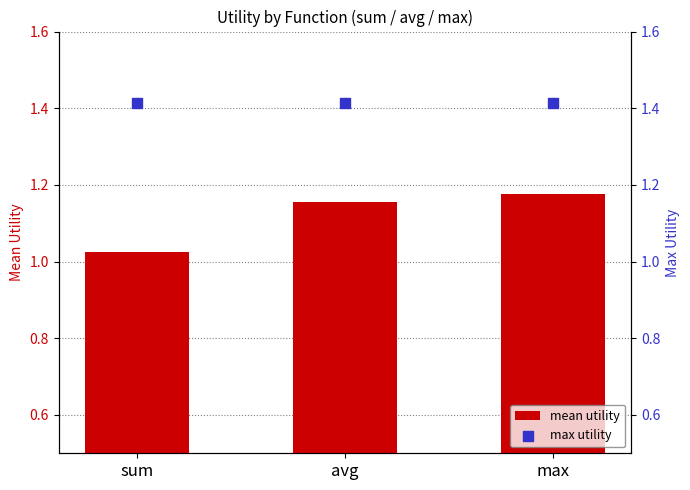

Which series reaches the minimum Y coordinate?

mean utility